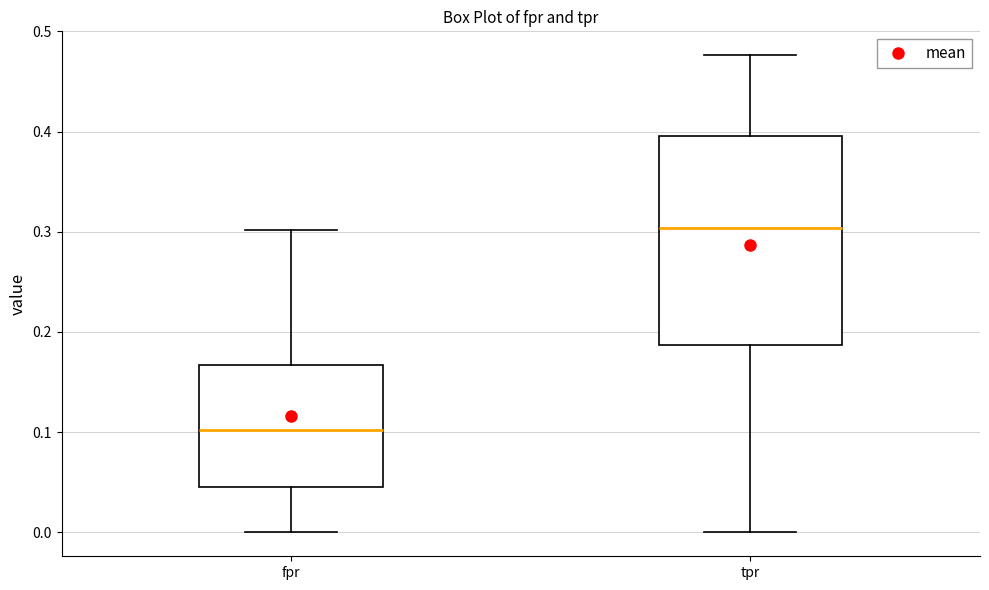

Which box is the tallest, from its lower edge to its upper edge?

tpr